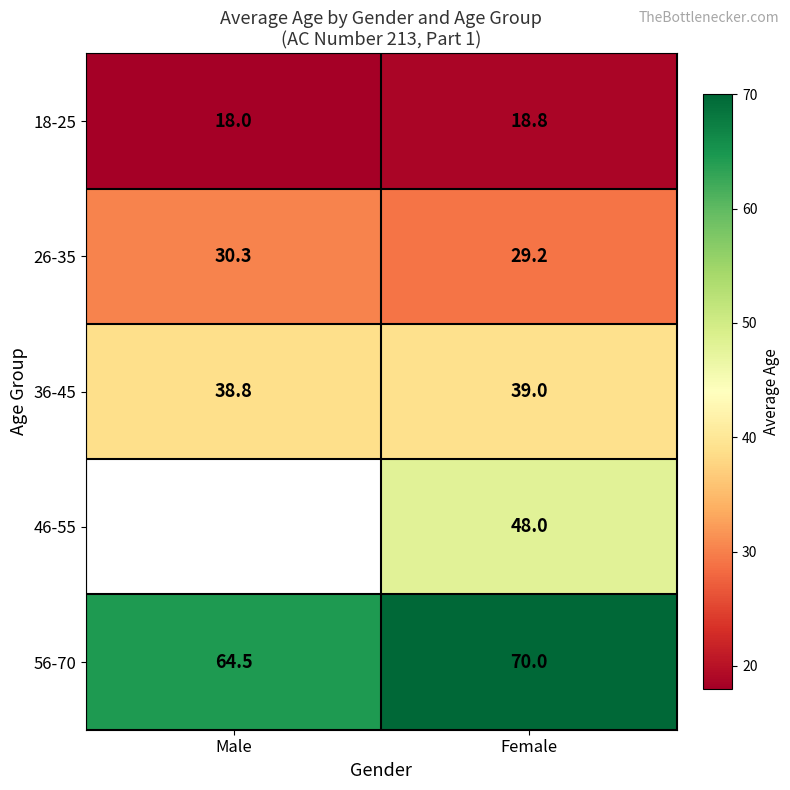

The value of 46-55 at Female is 65.4. True or false?

False